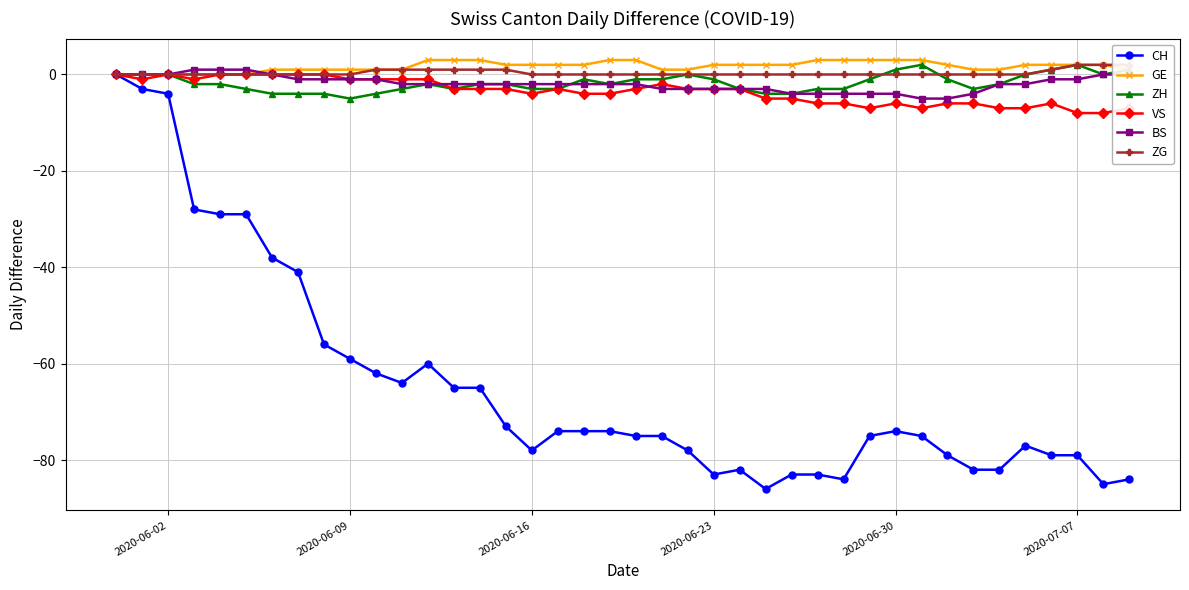

True or false: ZH and CH cross at least once.

False